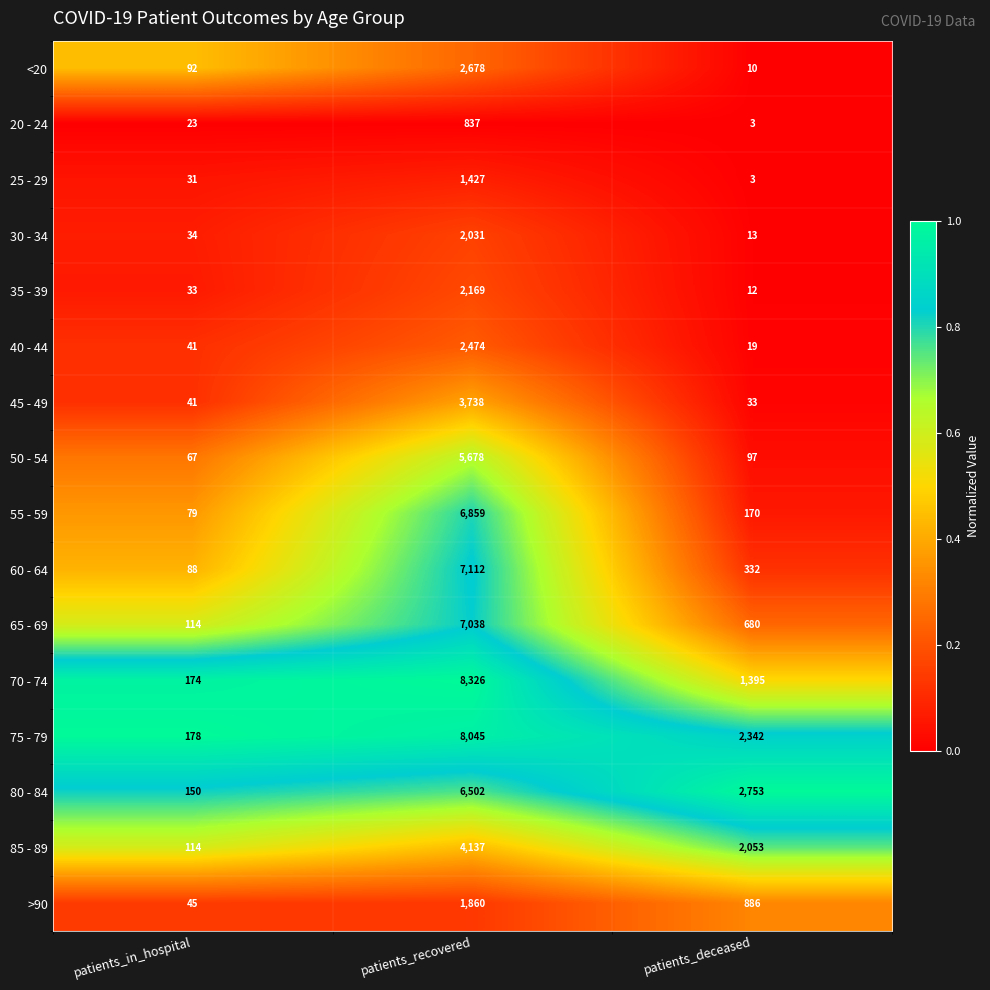

At which category is the sum across all series the highest?

patients_recovered